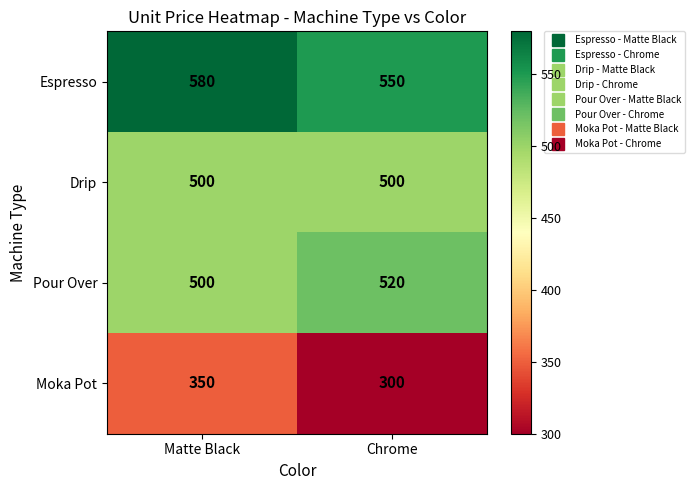

What is the sum of all Moka Pot values?

650